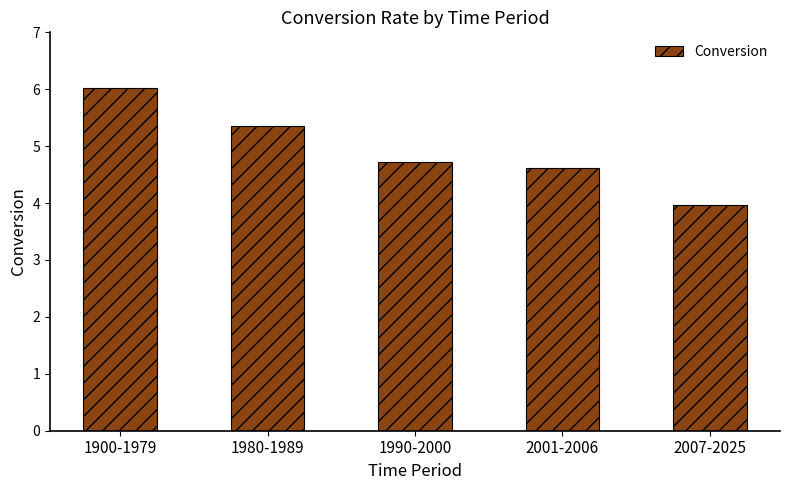

What position from the right is 2001-2006?

2